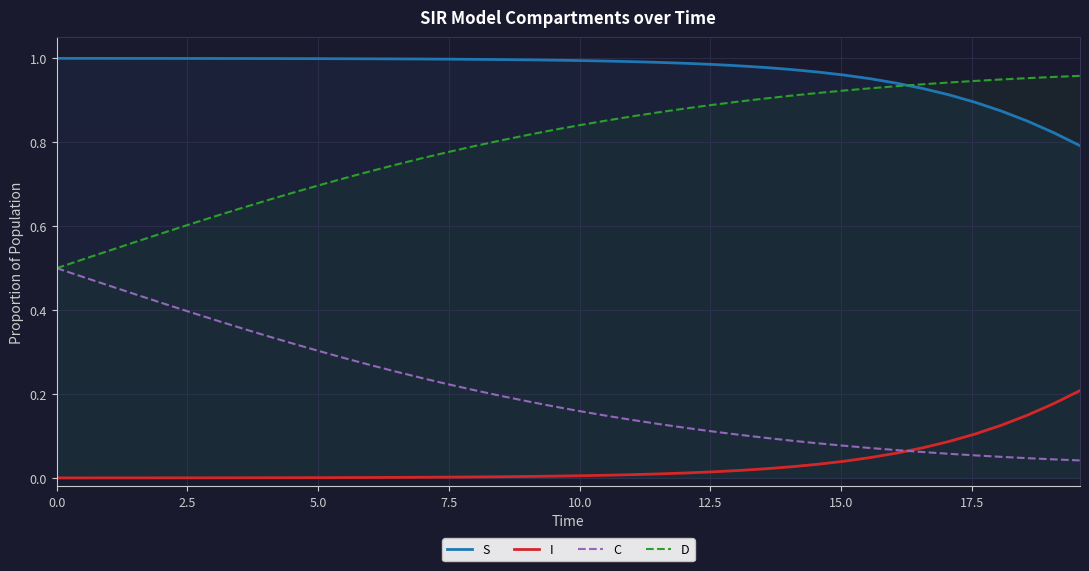

How many lines are shown in the chart?

4